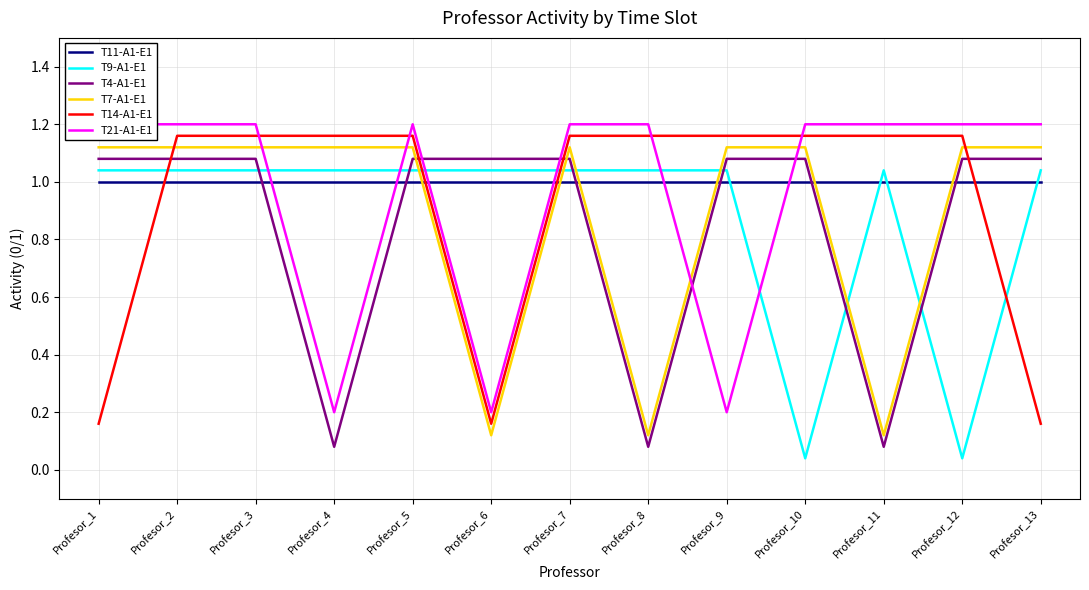

What is the sum of all T7-A1-E1 values?

11.6